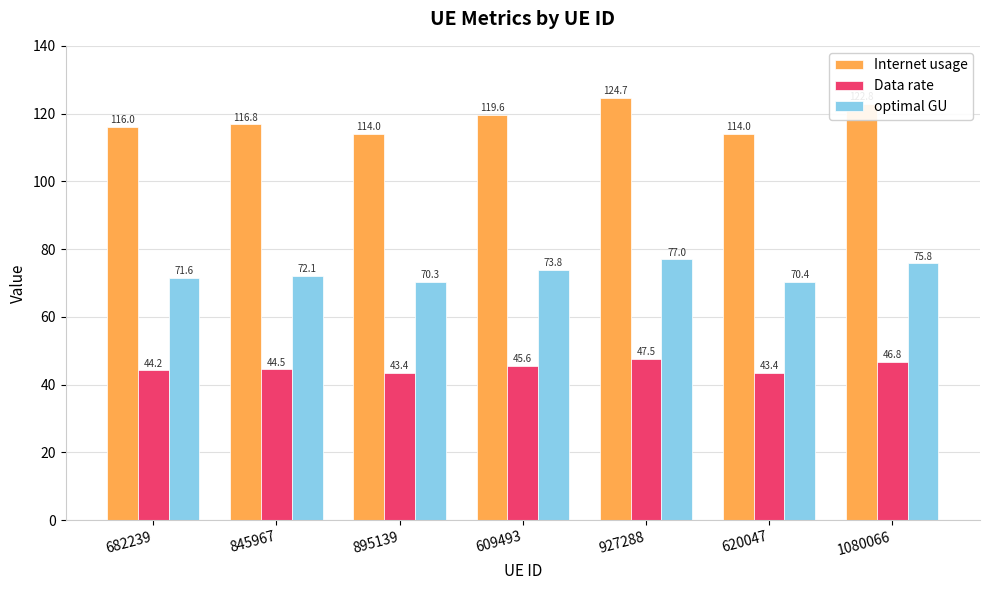

How many Data rate values are between 43 and 46?

5